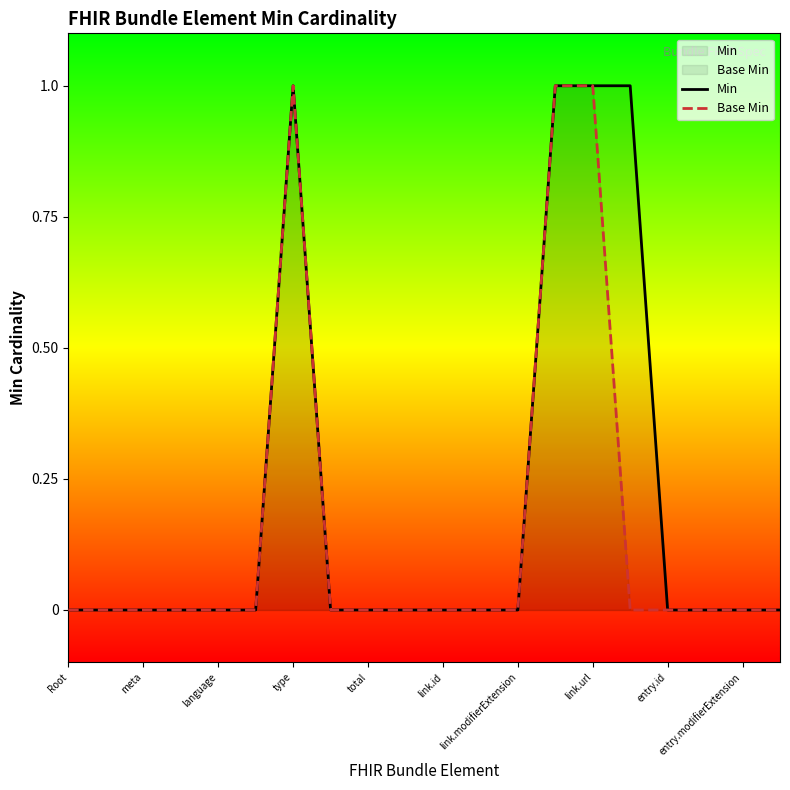

True or false: Min has a value of 0 at entry.modifierExtension.

True